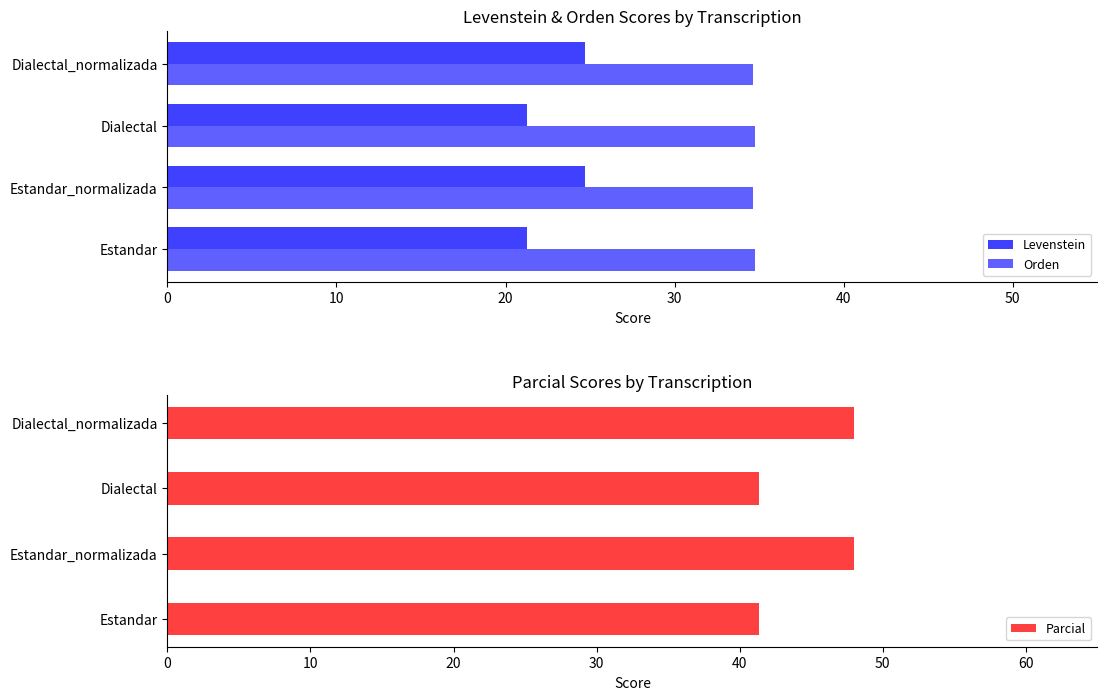

What is the difference between the Levenstein values at Dialectal_normalizada and Dialectal?

3.4